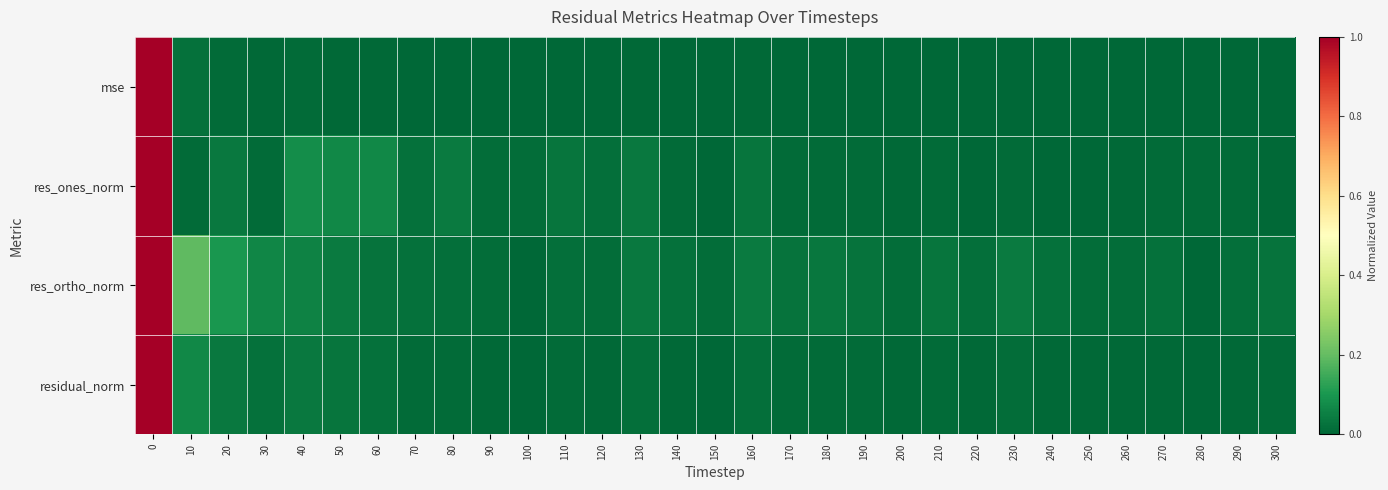

Which has a higher value, 200 or 80?

80